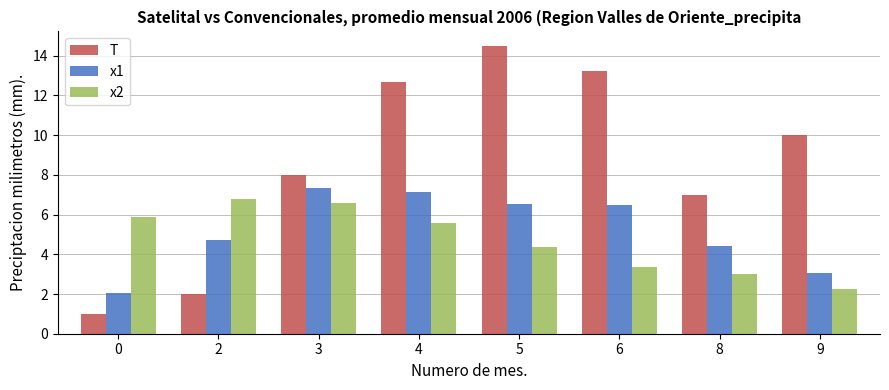

At how many categories does at least one series exceed 3?

8